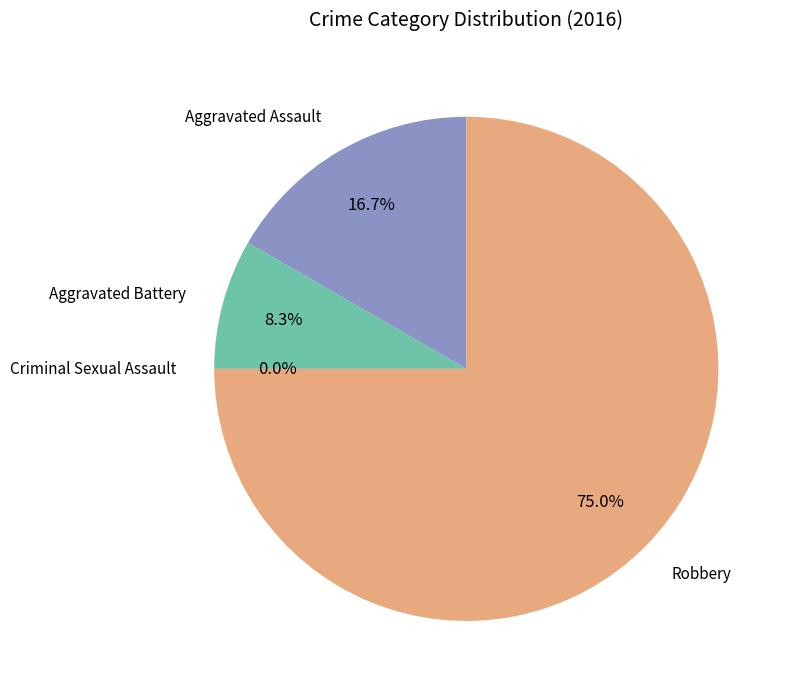

Which has a higher value, Robbery or Aggravated Battery?

Robbery